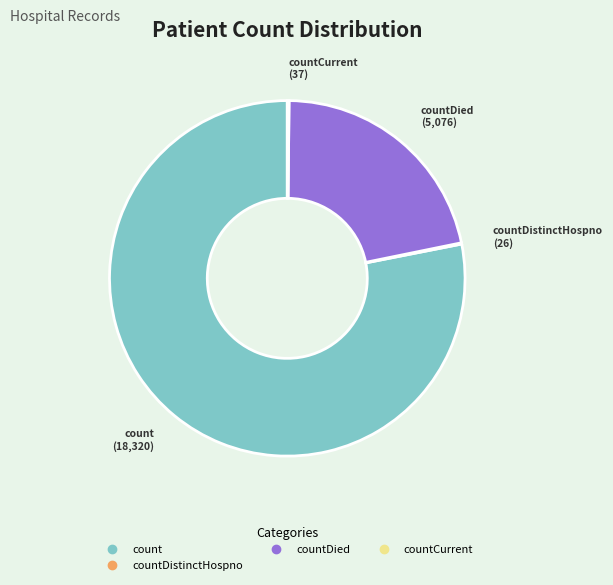

Does any single category account for the majority?

Yes